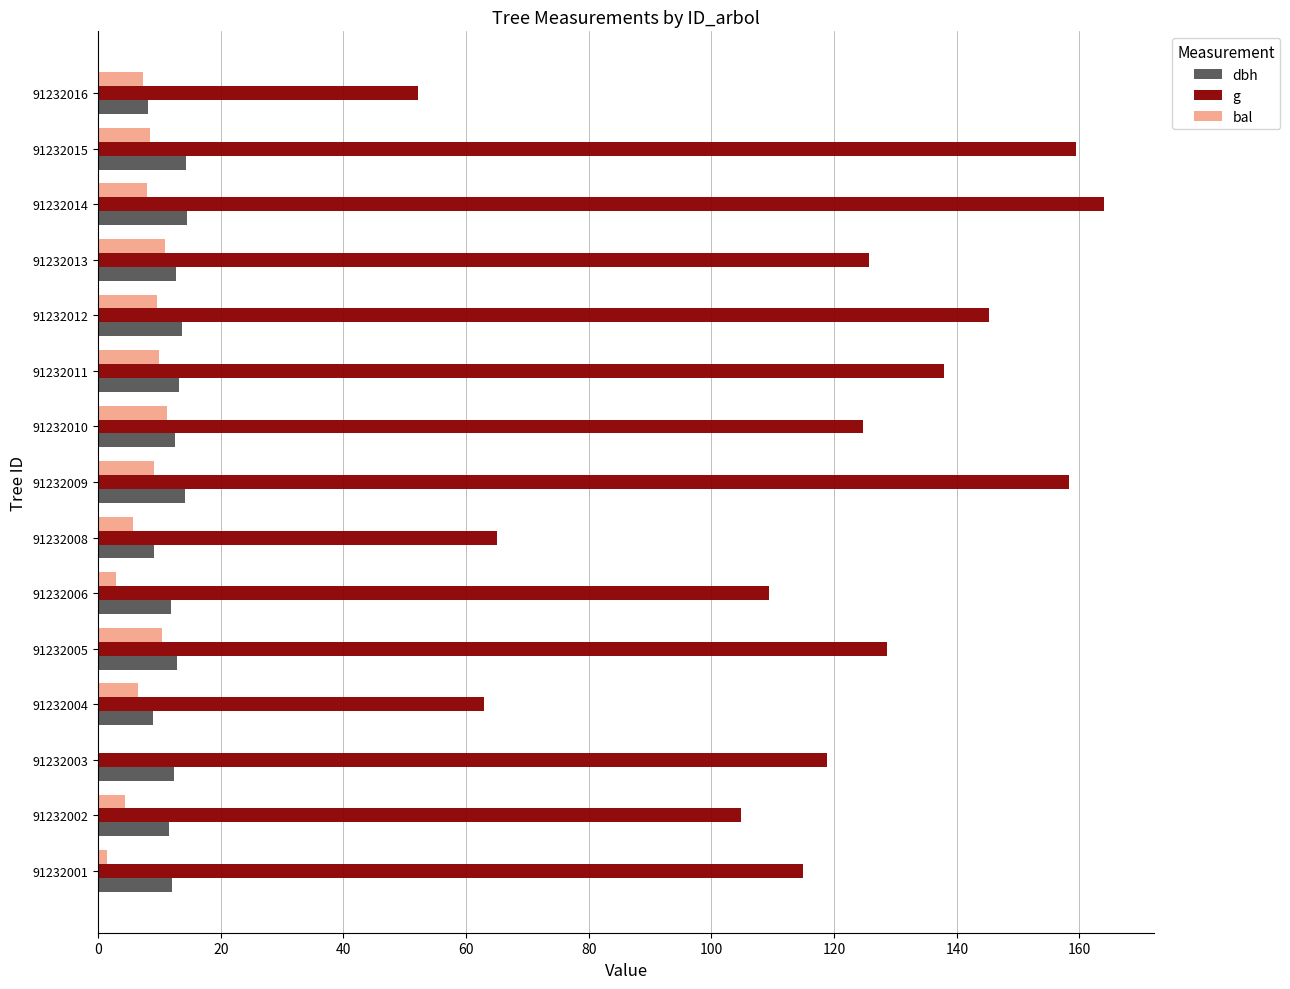

True or false: bal has a value of -7.3 at 91232003.

False